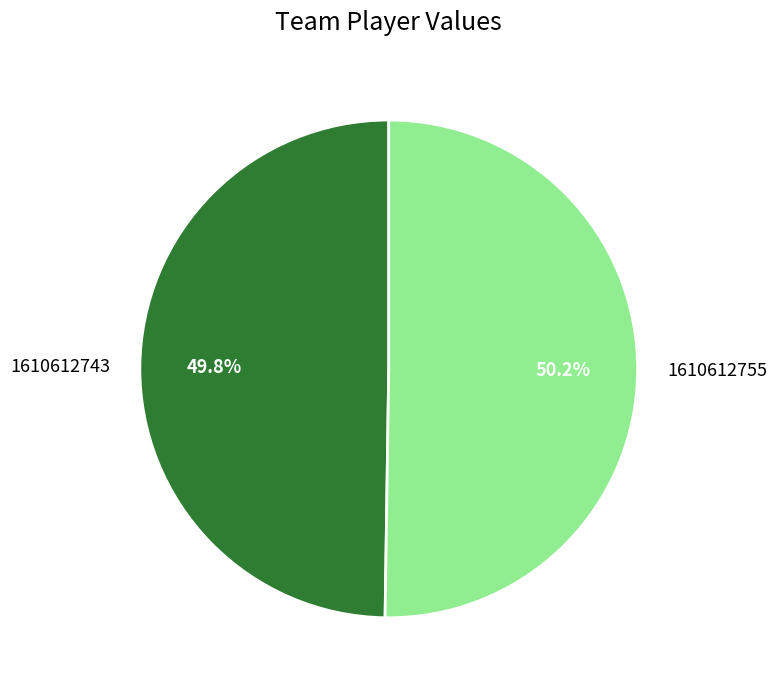

Is the sum of 1610612755 and 1610612743 greater than half?

Yes